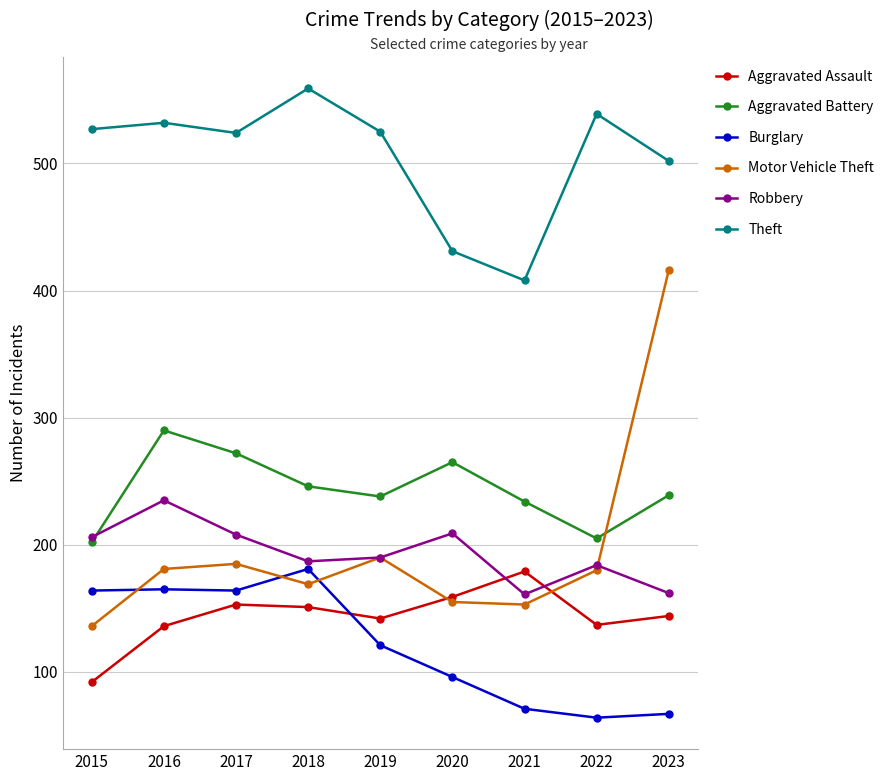

What is the value of the Robbery point at the 9th from the left?

162